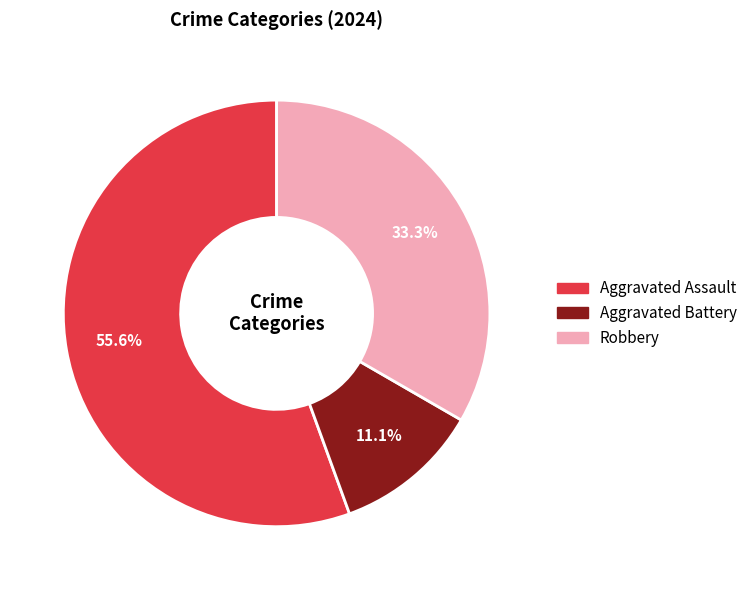

What is the ratio of the value at Robbery to the value at Aggravated Battery?

3.0